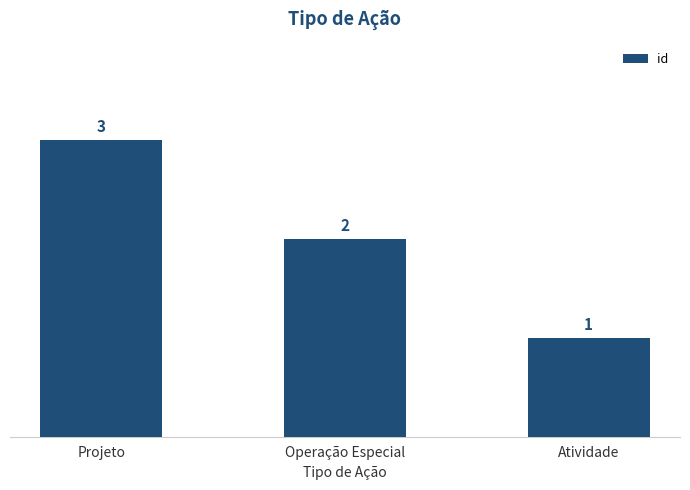

Reading right to left, list all the values displayed in this chart.

Atividade=1	Operação Especial=2	Projeto=3